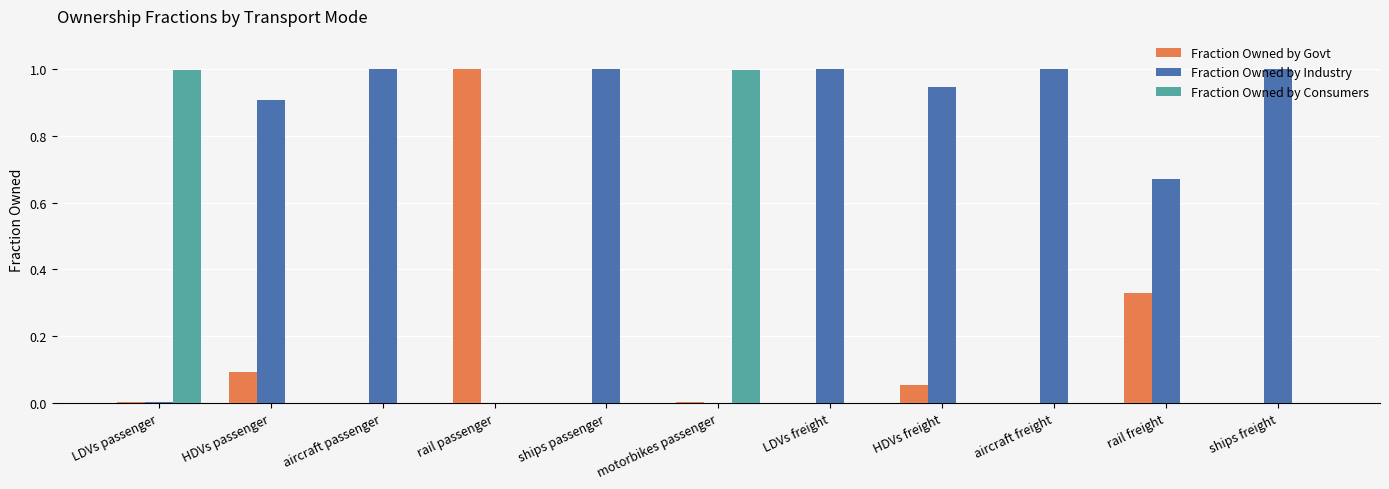

What is the sum of all Fraction Owned by Consumers values?

2.0